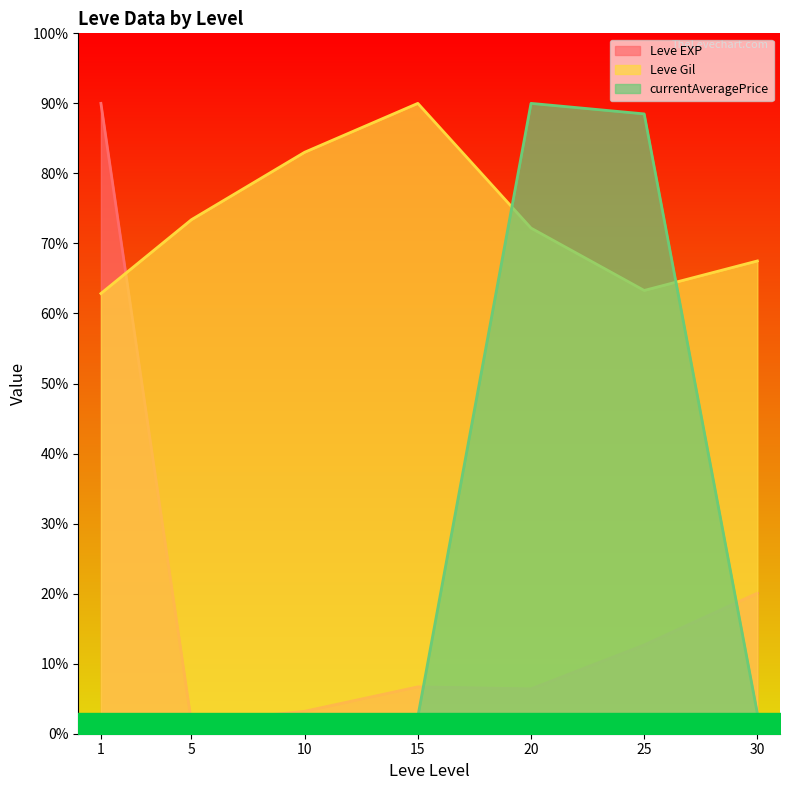

How many interior local peaks does the Leve EXP (line) series have?

1